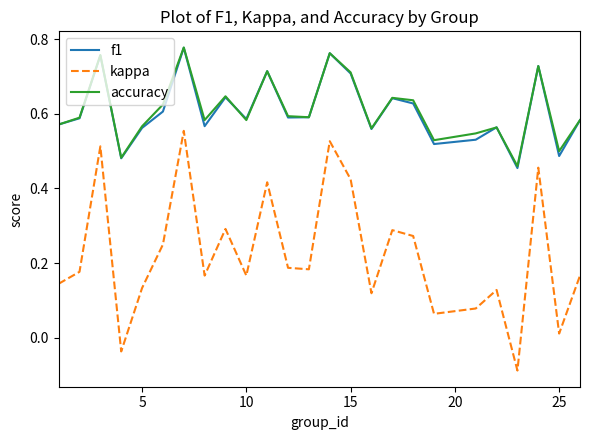

True or false: kappa and accuracy cross at least once.

False